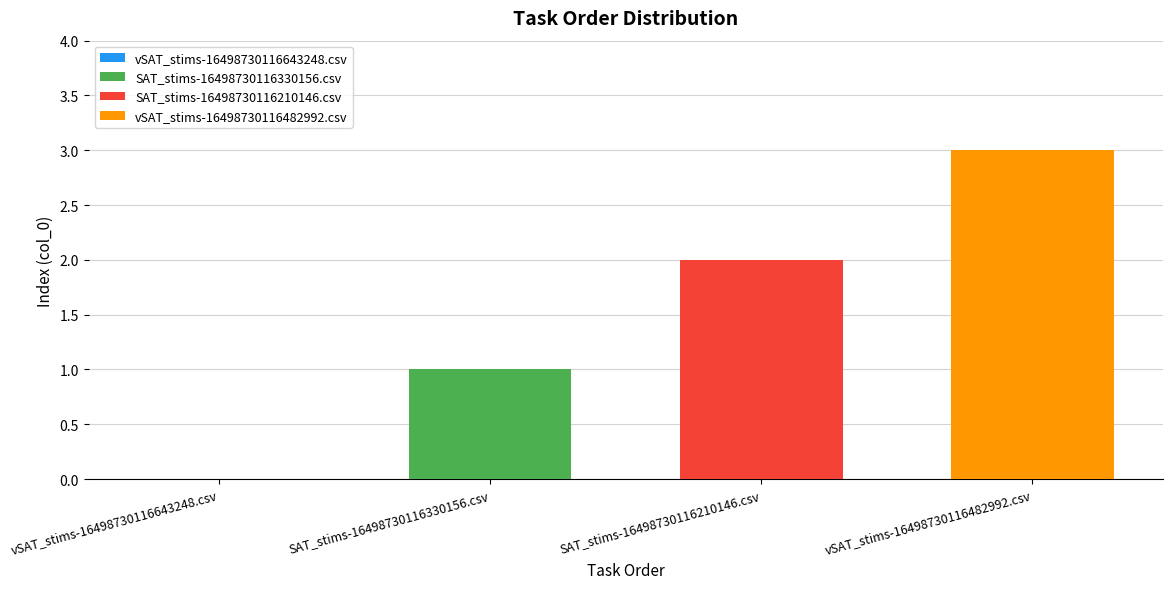

True or false: SAT_stims-16498730116210146.csv has a value of 4 at SAT_stims-16498730116210146.csv.

False